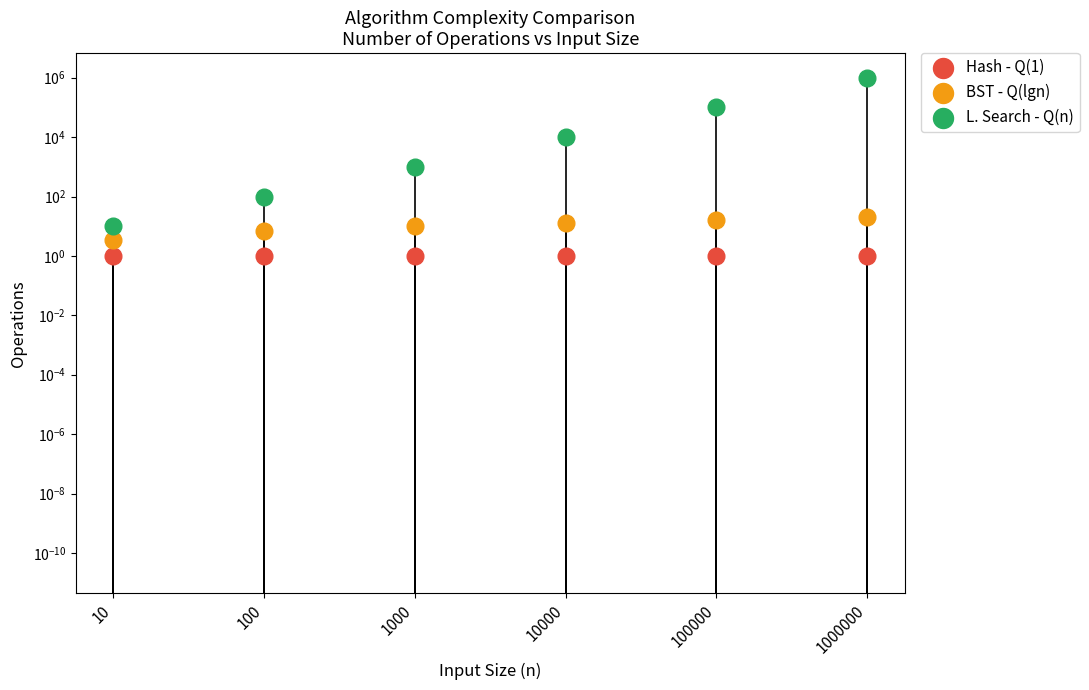

Which series has the largest total across all categories?

L. Search - Q(n)